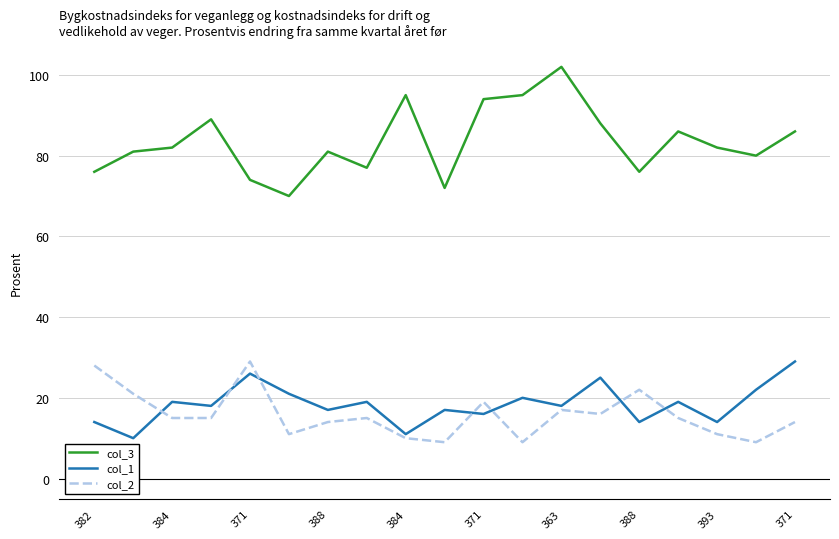

What are all the series names shown in the legend?

col_3, col_1, col_2